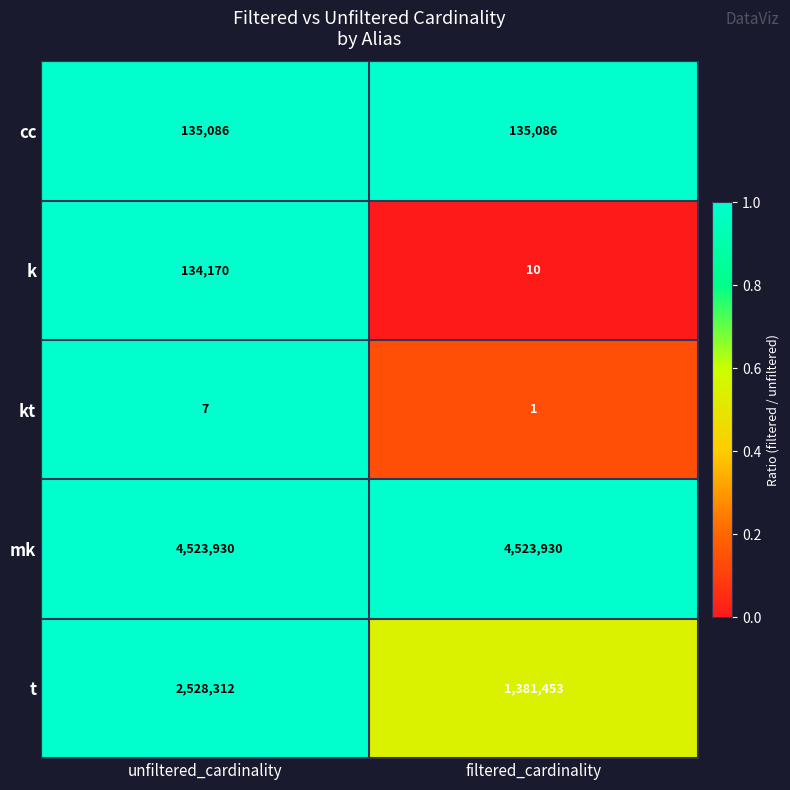

Is it true that k equals 10 at filtered_cardinality?

True